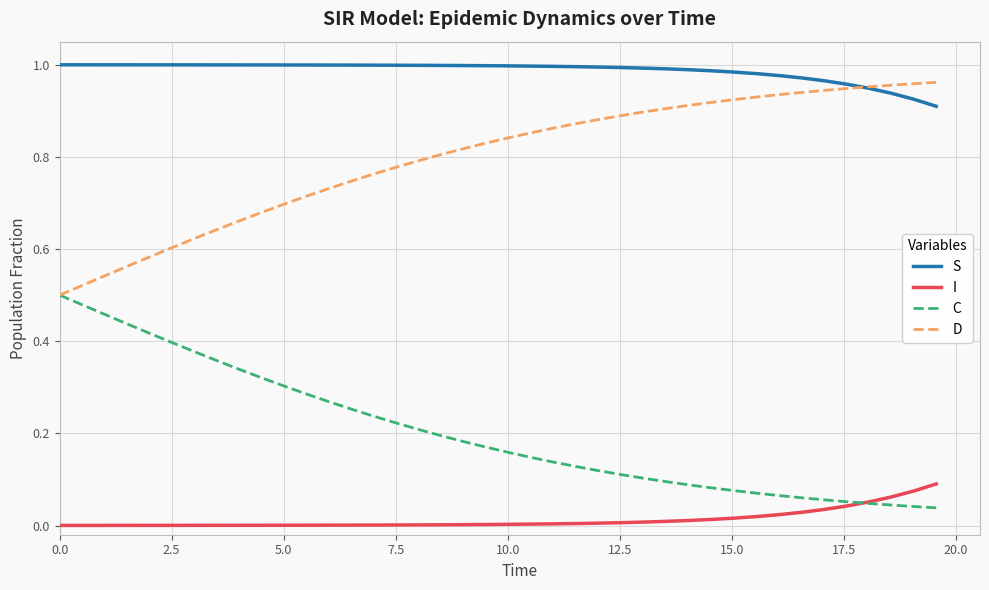

True or false: I and D intersect in this chart.

False